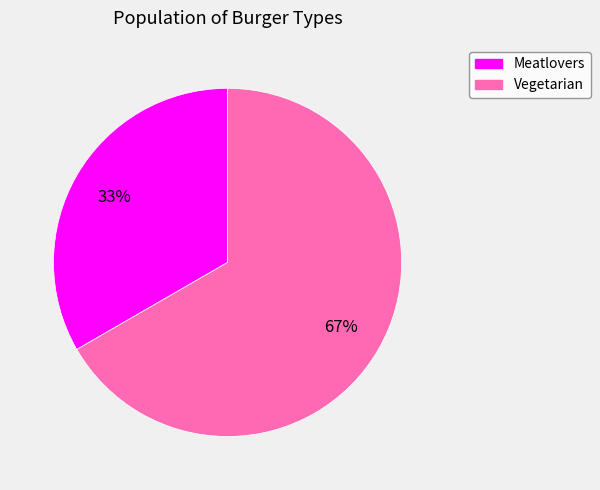

Which category accounts for the majority?

Vegetarian